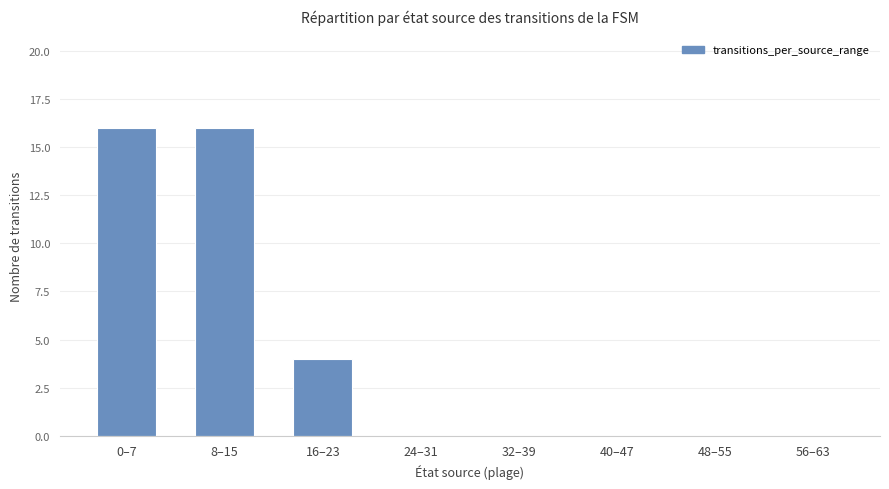

What is the sum of the values at 56–63 and 0–7?

16